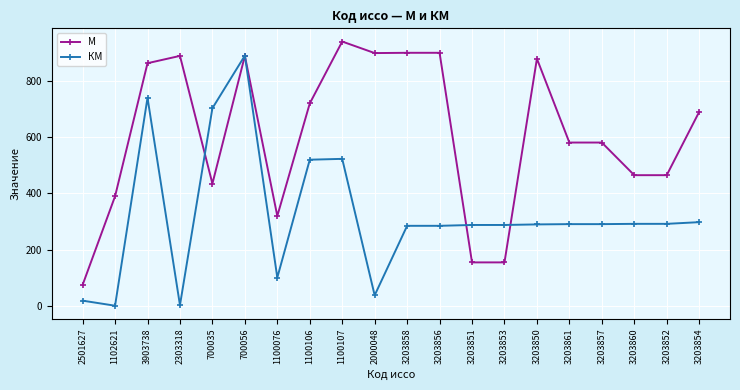

At which category is the sum across all series the highest?

700056